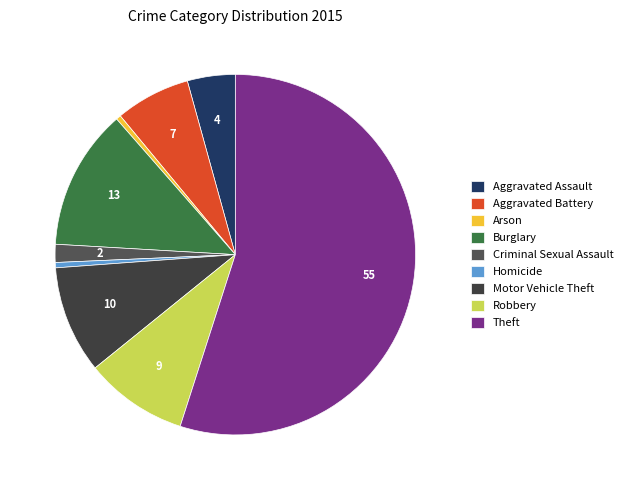

Count the number of slices in the pie.

9